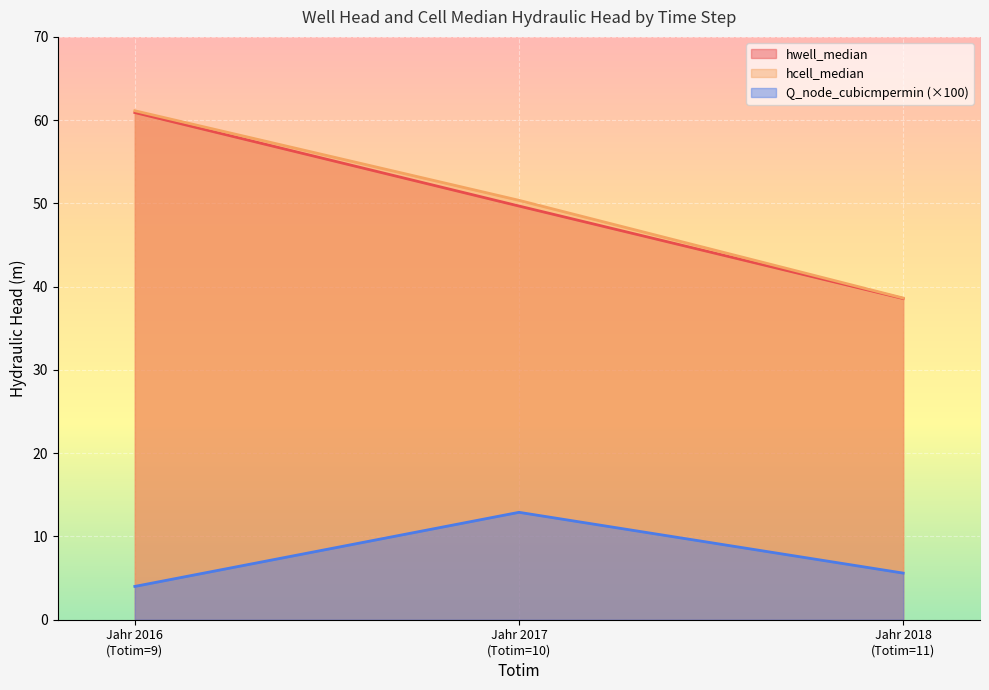

True or false: Q_node_cubicmpermin and hcell_median cross at least once.

False